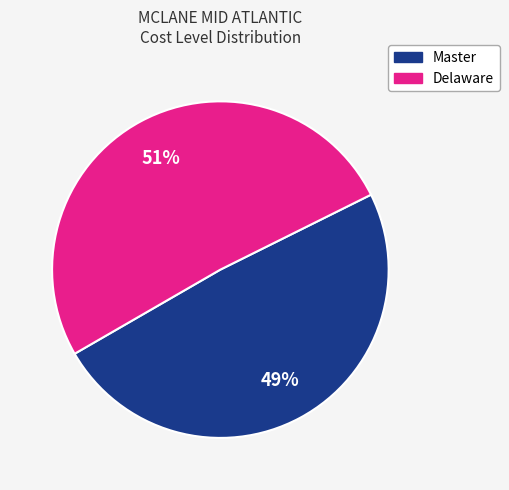

Does any single category account for the majority?

Yes